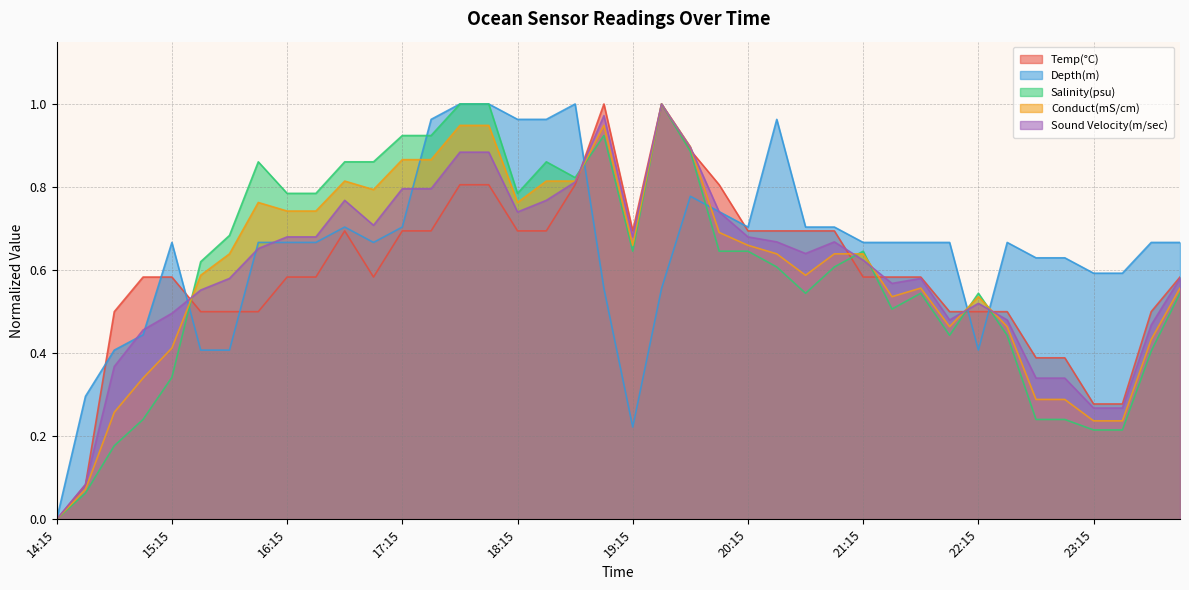

How many lines are shown in the chart?

5